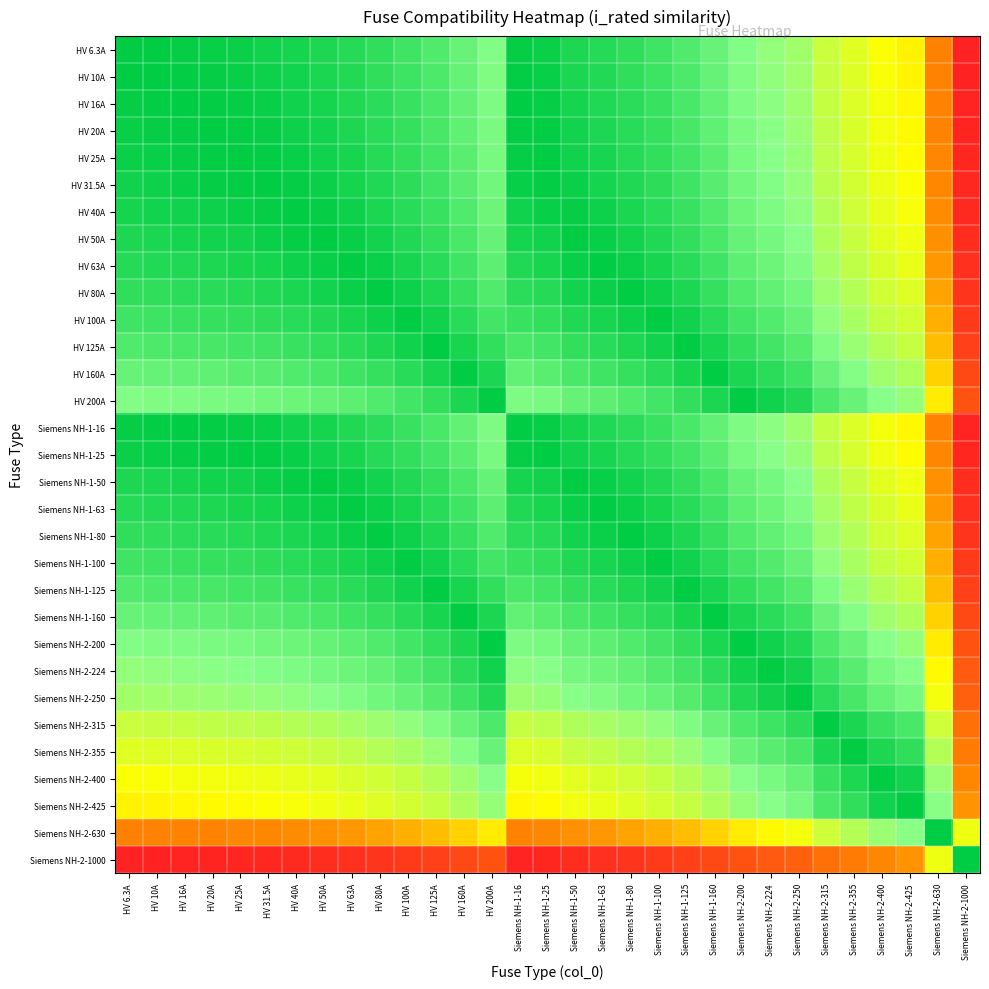

Rank the series by their maximum value, from highest to lowest.

HV 6.3A, HV 10A, HV 16A, HV 20A, HV 25A, HV 31.5A, HV 40A, HV 50A, HV 63A, HV 80A, HV 100A, HV 125A, HV 160A, HV 200A, Siemens NH-1-16, Siemens NH-1-25, Siemens NH-1-50, Siemens NH-1-63, Siemens NH-1-80, Siemens NH-1-100, Siemens NH-1-125, Siemens NH-1-160, Siemens NH-2-200, Siemens NH-2-224, Siemens NH-2-250, Siemens NH-2-315, Siemens NH-2-355, Siemens NH-2-400, Siemens NH-2-425, Siemens NH-2-630, Siemens NH-2-1000